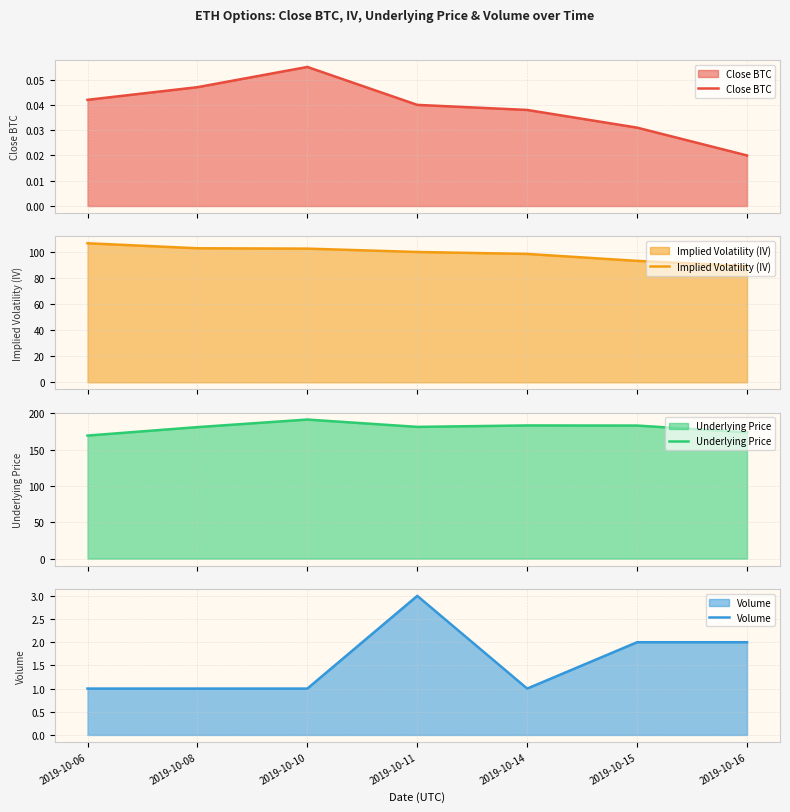

Is it true that Close BTC equals 0.1 at 2019-10-10?

True